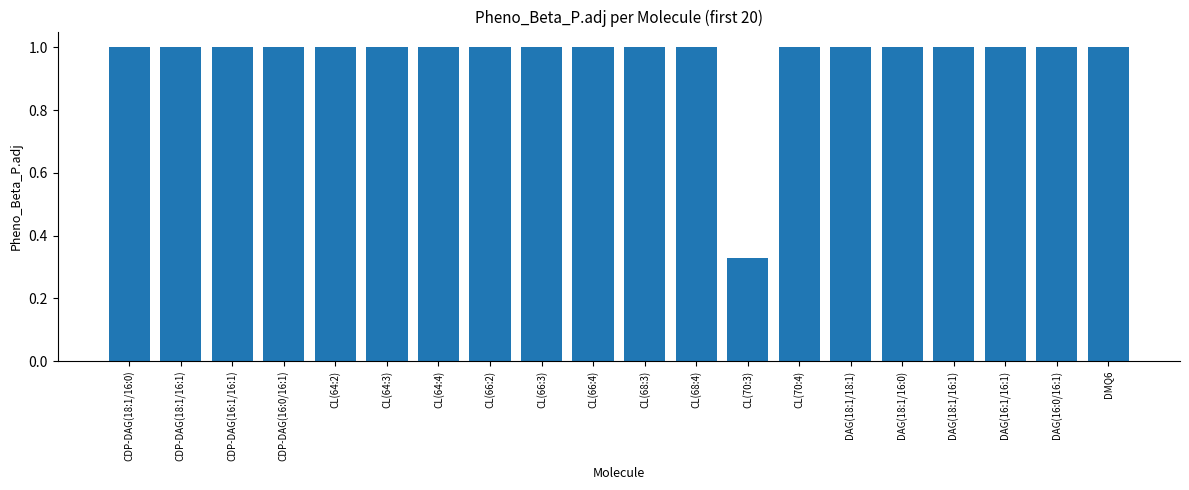

Count the values in the range 1 to 2.

19